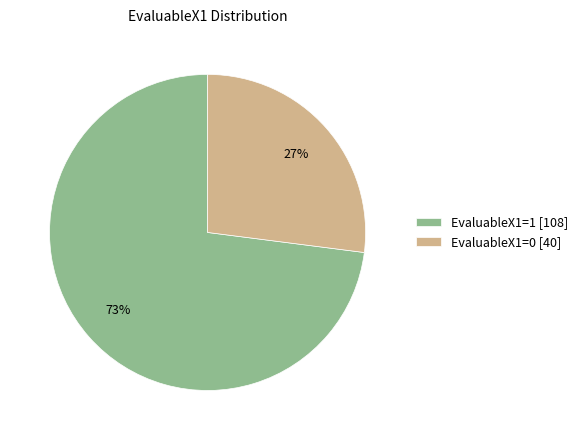

To the nearest percent, what is the difference between the EvaluableX1=0 and EvaluableX1=1 slice percentages?

46%